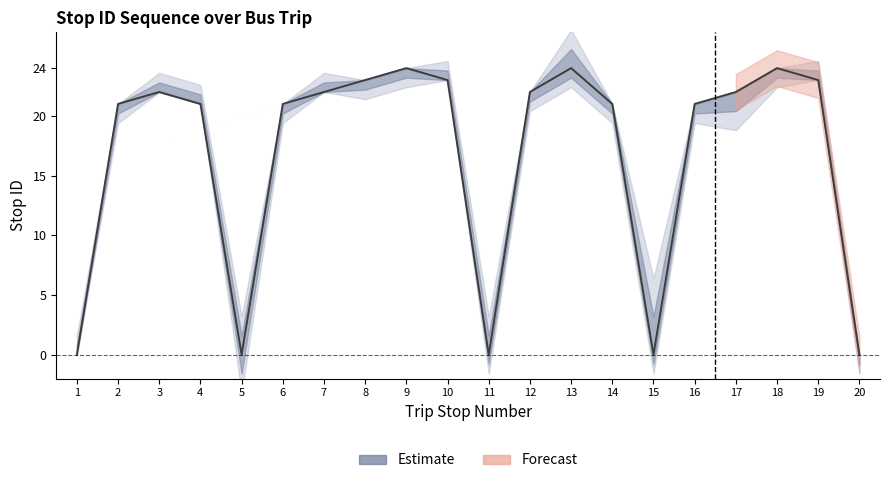

List the labels in order of value, smallest first.

1, 5, 11, 15, 20, 2, 4, 6, 14, 16, 3, 7, 12, 17, 8, 10, 19, 9, 13, 18